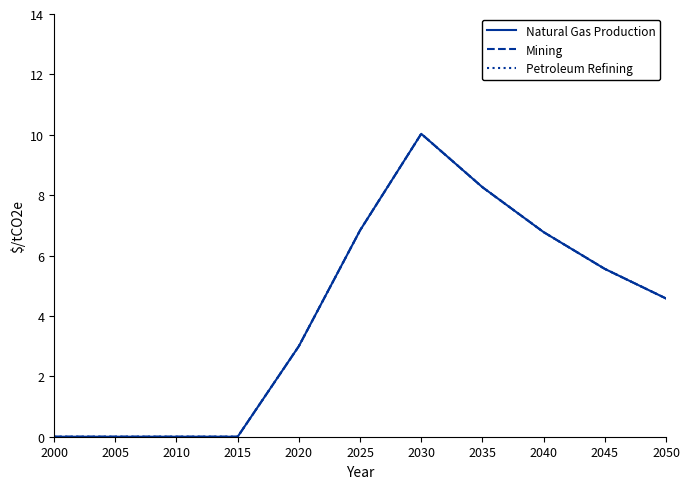

Does the chart have visible grid lines?

No